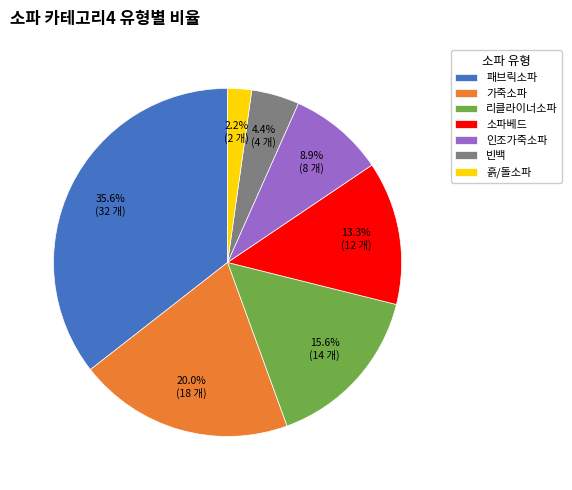

Which category has the smallest portion of the pie?

흙/돌소파